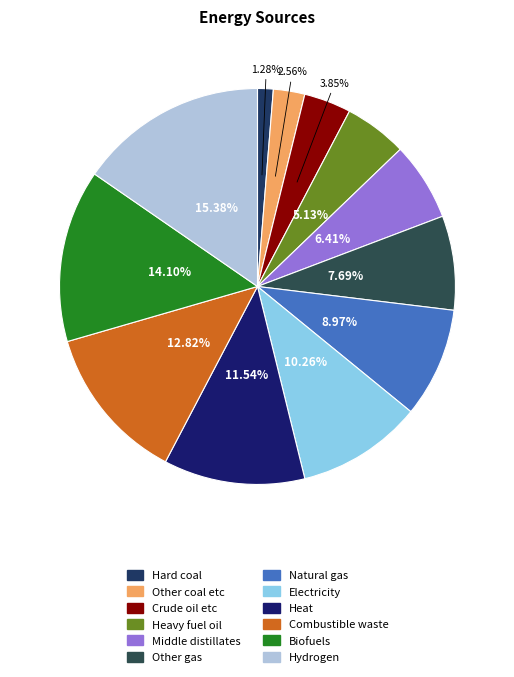

To the nearest percent, what percentage of the pie is Other coal etc?

3%